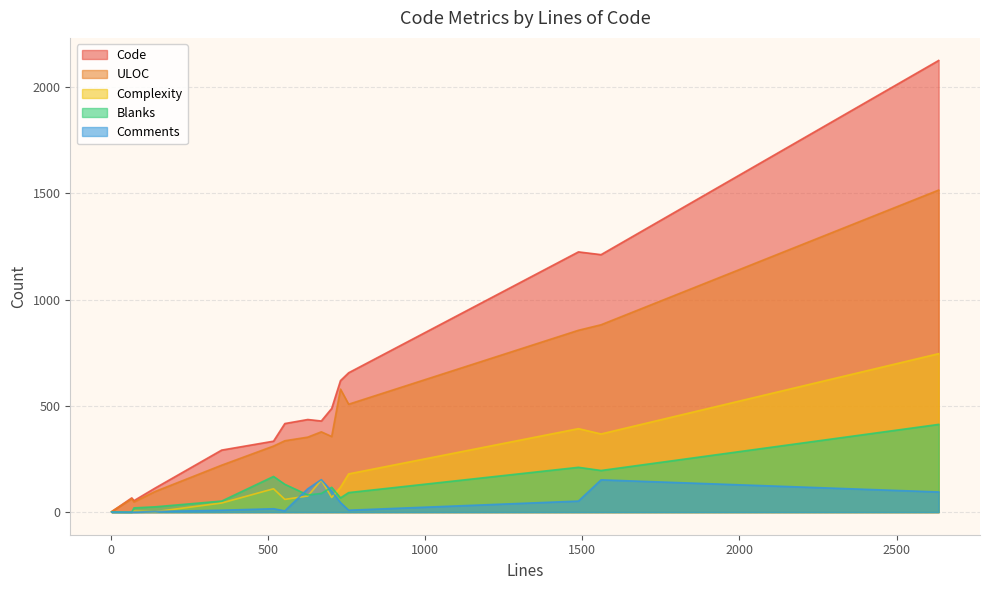

How many interior local peaks does the Blanks series have?

3